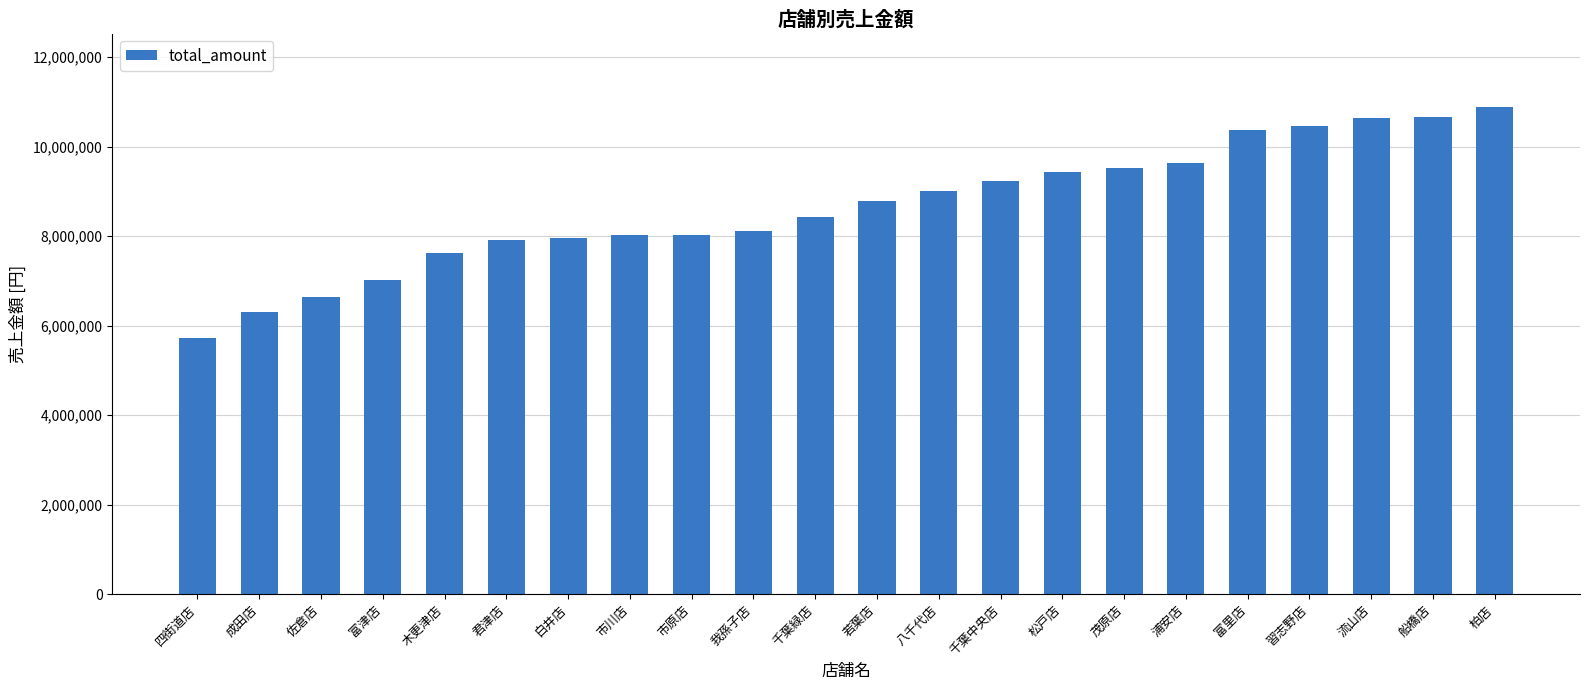

Between 木更津店 and 柏店, which is larger?

柏店